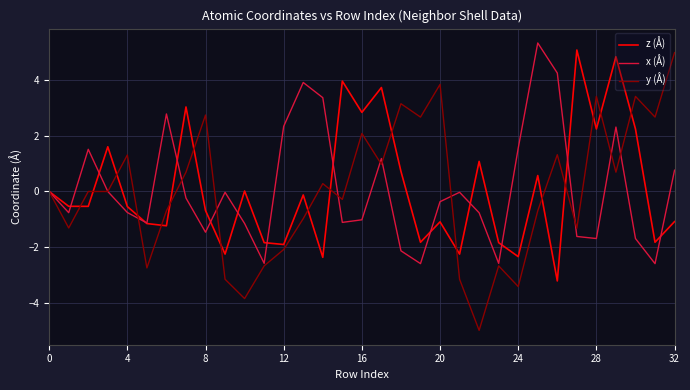

In z (Å), how many points are higher than both neighbors (excluding endpoints)?

11